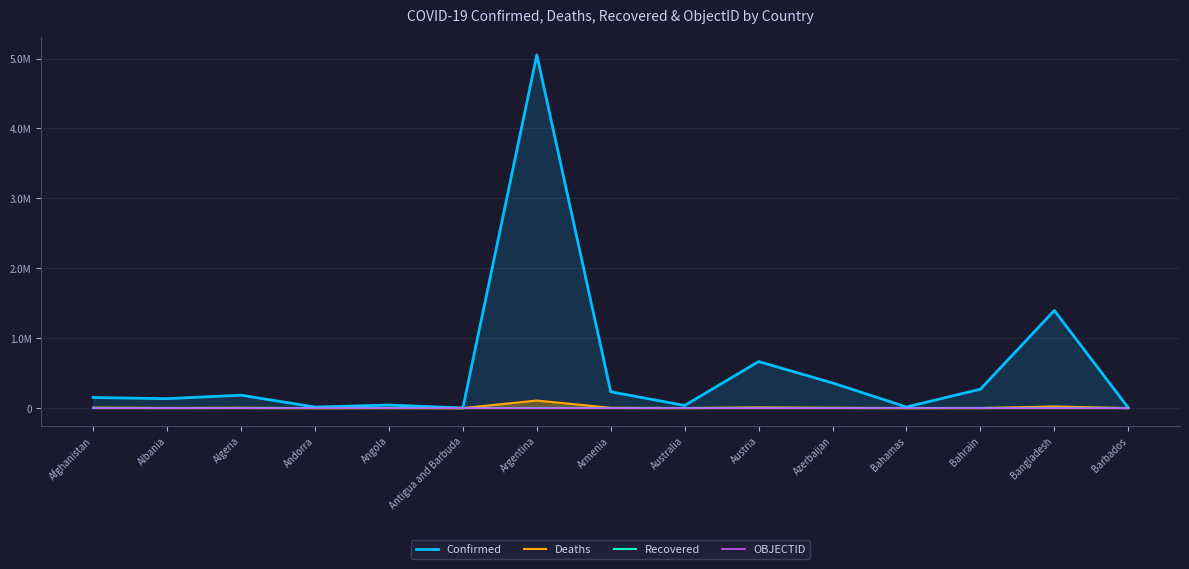

What is the value of the Deaths point at the 7th from the left?

108388